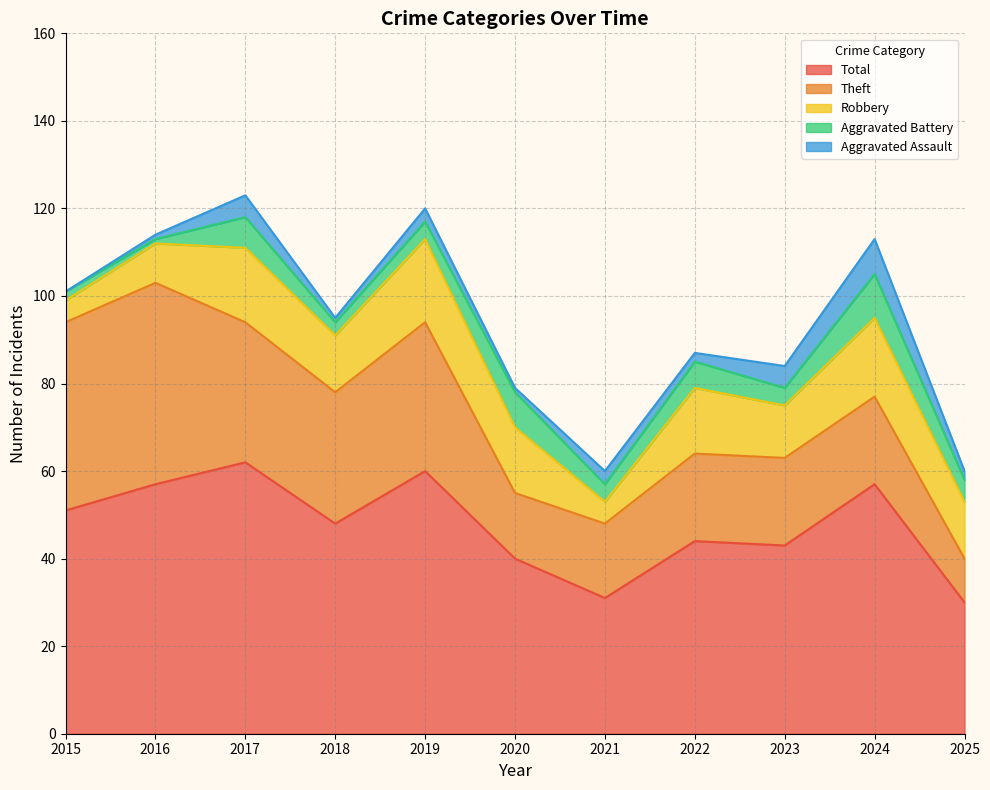

True or false: Aggravated Battery and Theft intersect in this chart.

False